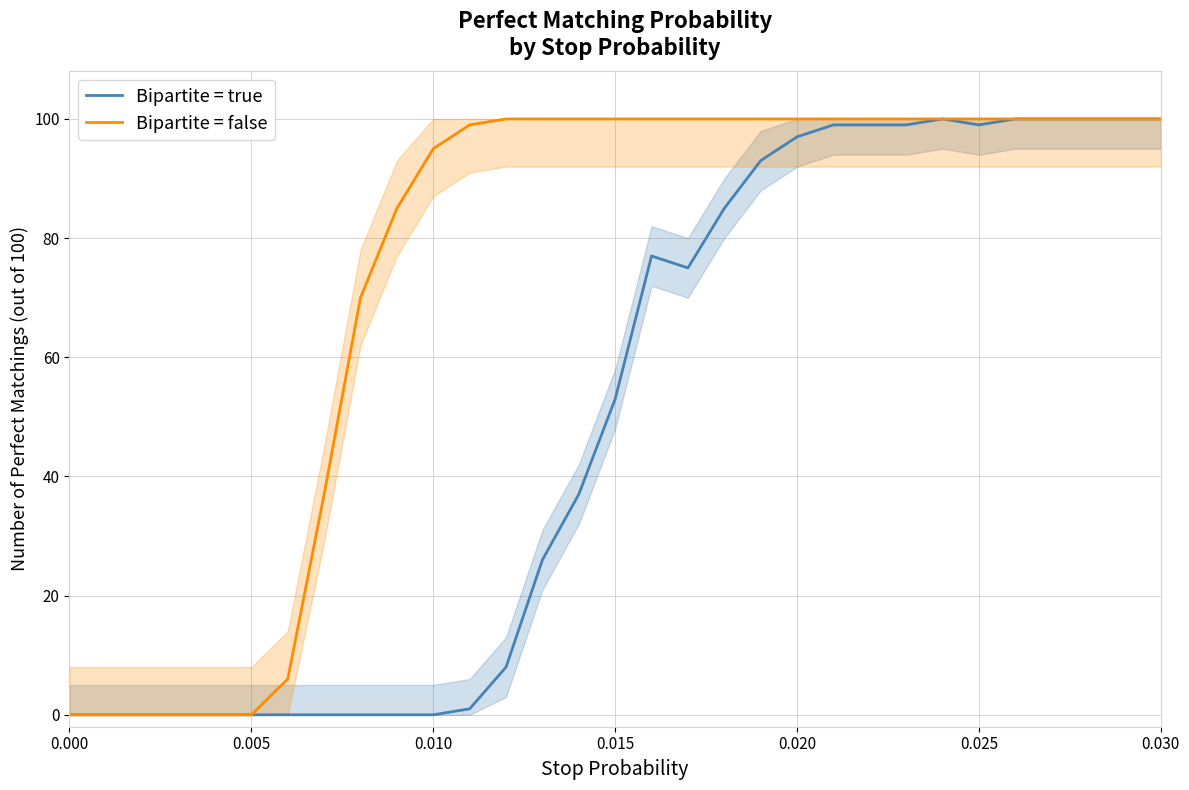

In Bipartite = true, how many points are higher than both neighbors (excluding endpoints)?

2